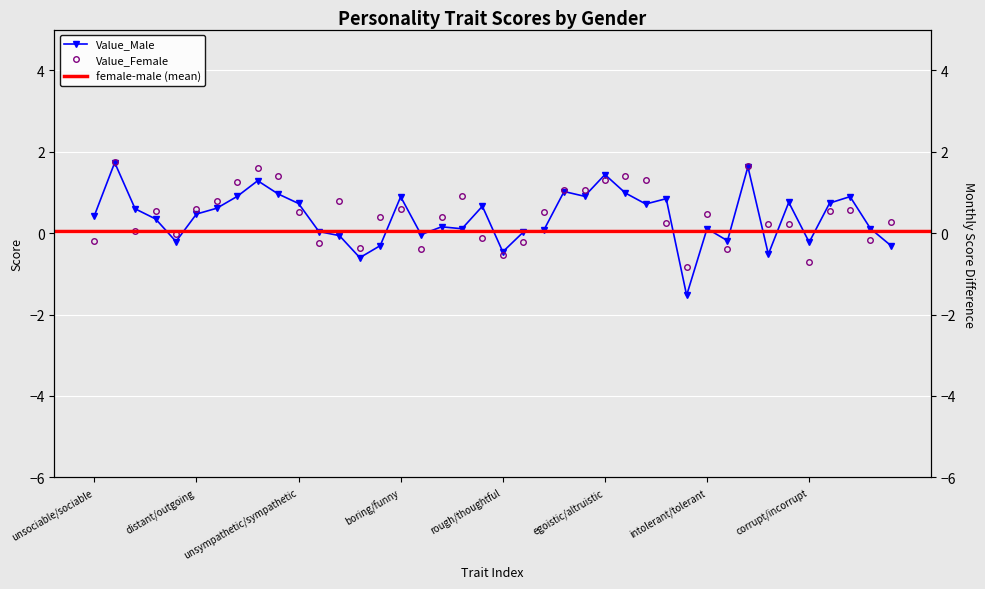

Which series has the largest range (max minus min)?

Value_Male